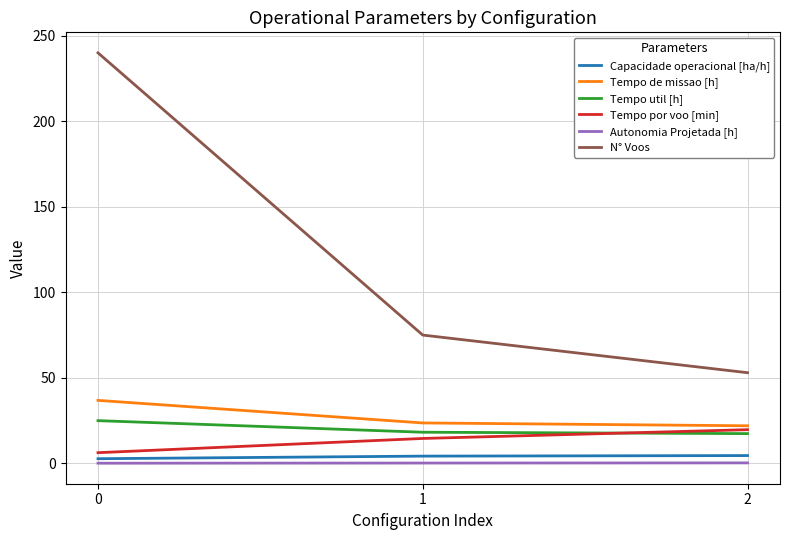

How many lines are shown in the chart?

6